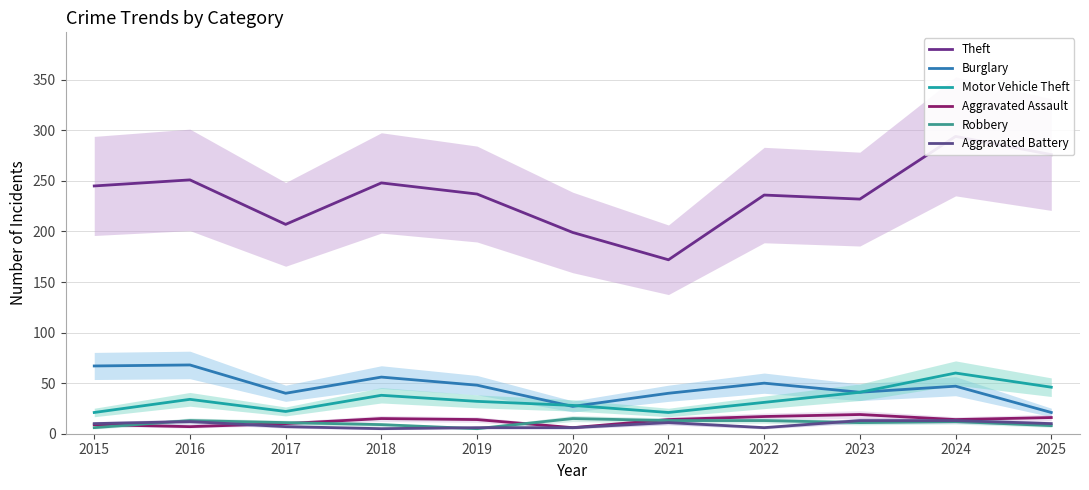

What is the difference between the maximum and second lowest values in the Motor Vehicle Theft series?

39